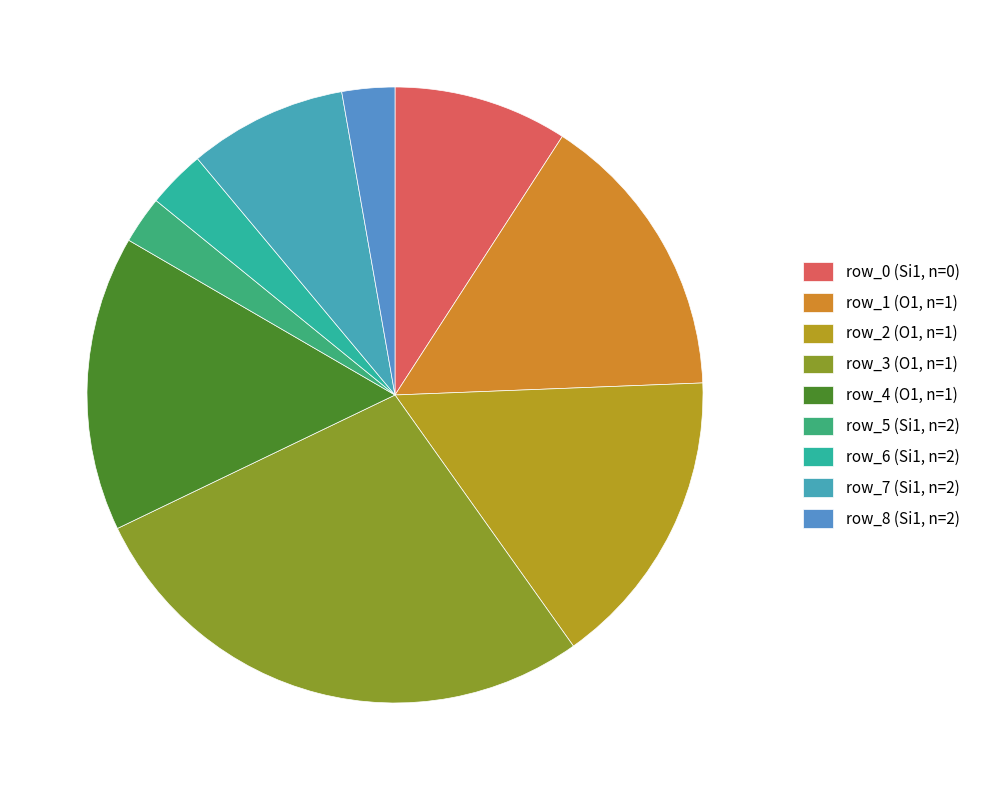

How many segments does this pie chart have?

9